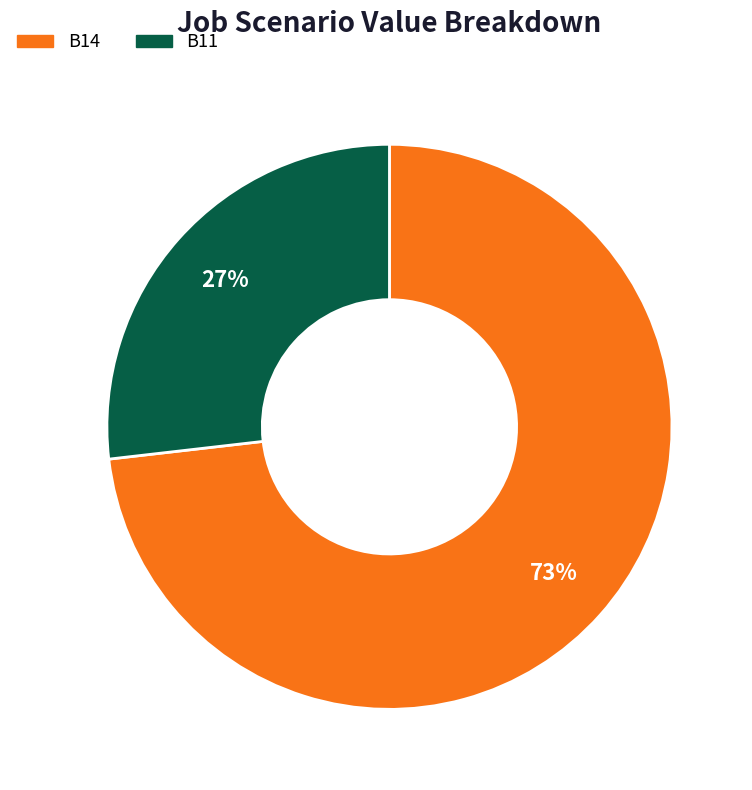

What is the majority slice?

B14